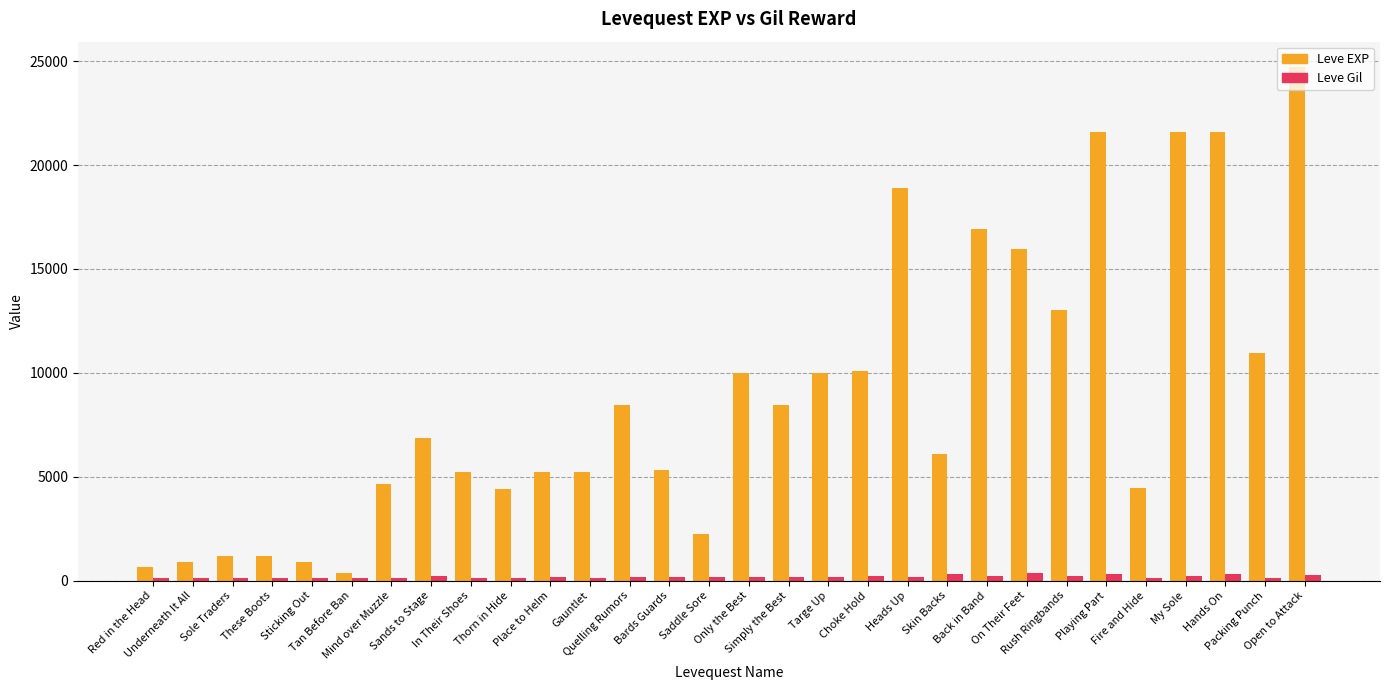

Which series has the largest range (max minus min)?

Leve EXP